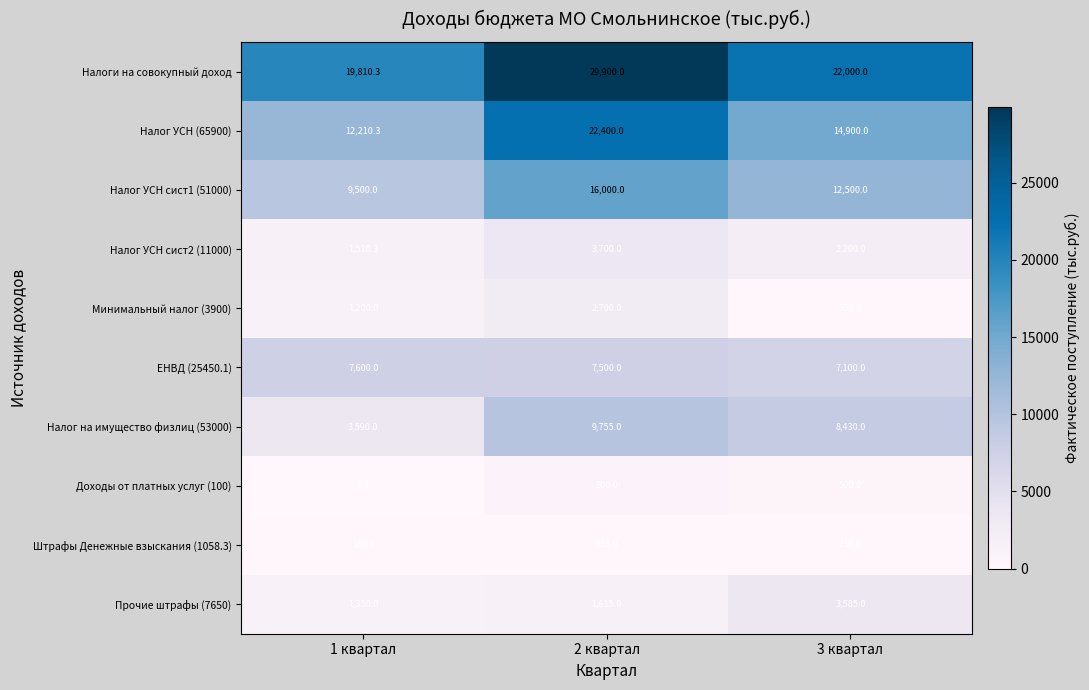

Where does the ЕНВД (25450.1) series first go above 7500?

1 квартал